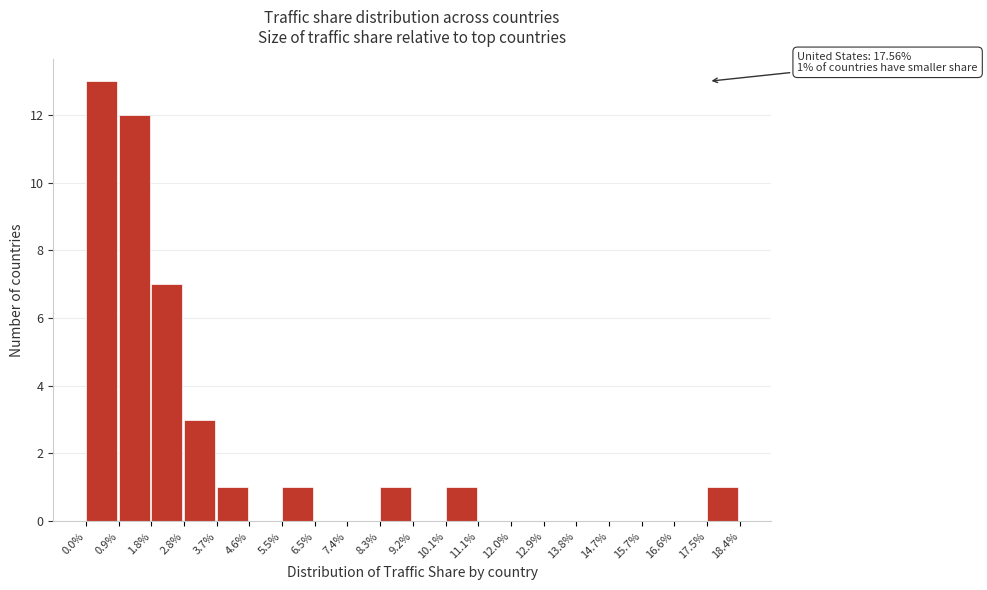

Reading right to left, transcribe all the data shown in this chart.

17.5%=1	16.6%=0	15.7%=0	14.7%=0	13.8%=0	12.9%=0	12.0%=0	11.1%=0	10.1%=1	9.2%=0	8.3%=1	7.4%=0	6.5%=0	5.5%=1	4.6%=0	3.7%=1	2.8%=3	1.8%=7	0.9%=12	0.0%=13